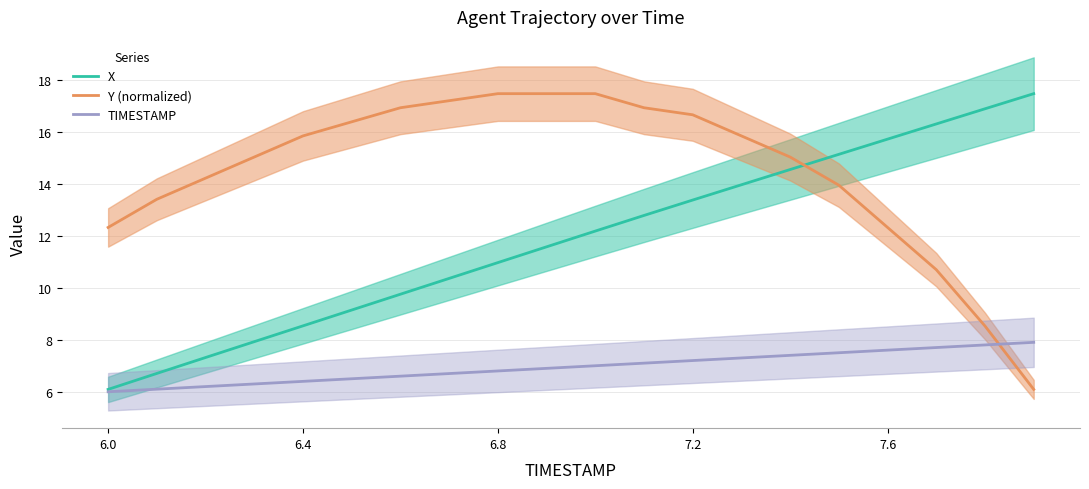

Is it true that Y (normalized) equals 15.8 at 6.4?

True